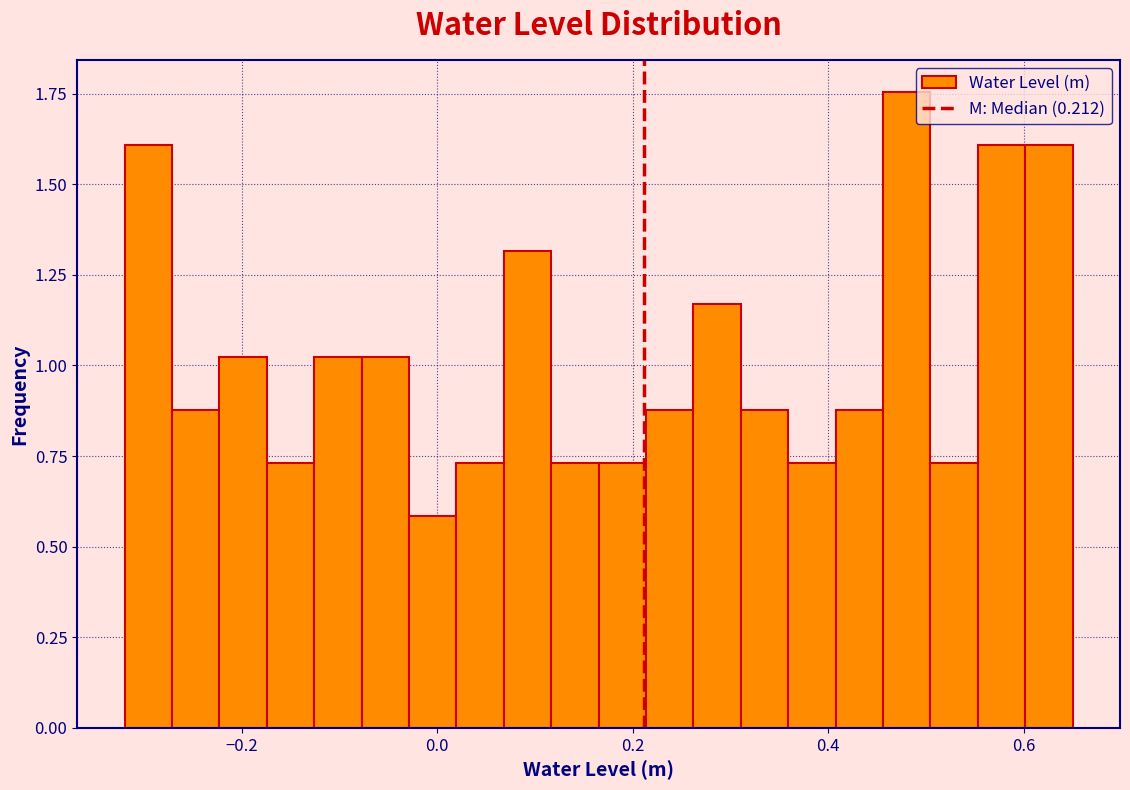

Around what value on the x-axis is the tallest bar? Give the approximate position of its centre, as read against the axis.

0.48